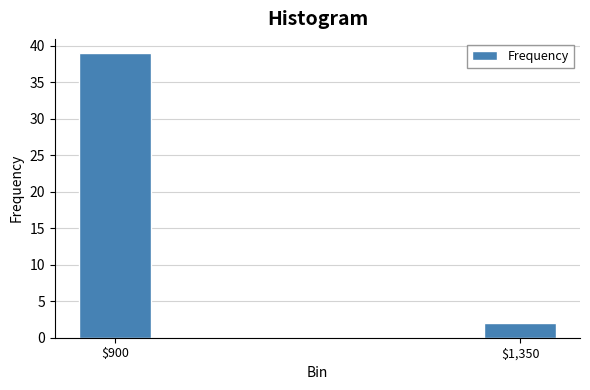

Reading left to right, what are all the values shown in this chart?

39	2